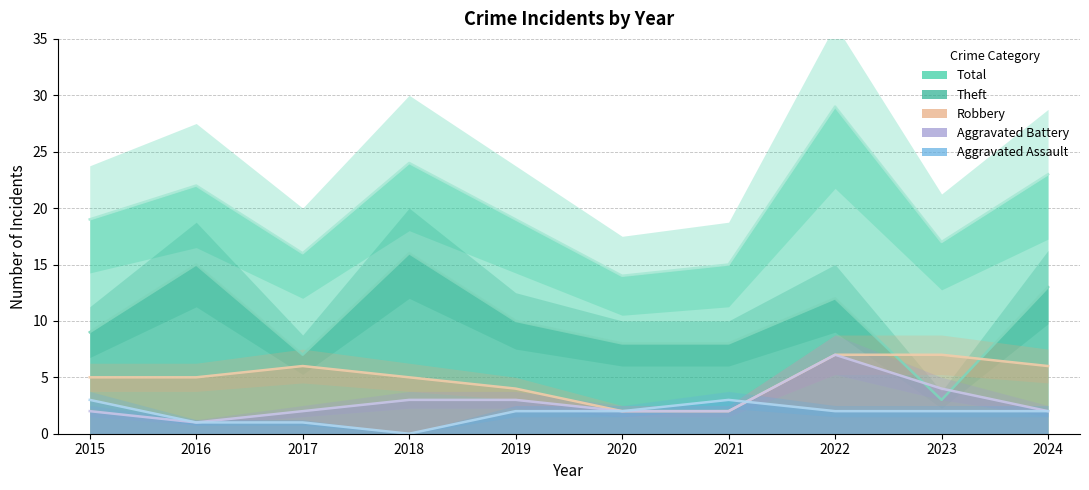

How many lines are shown in the chart?

5